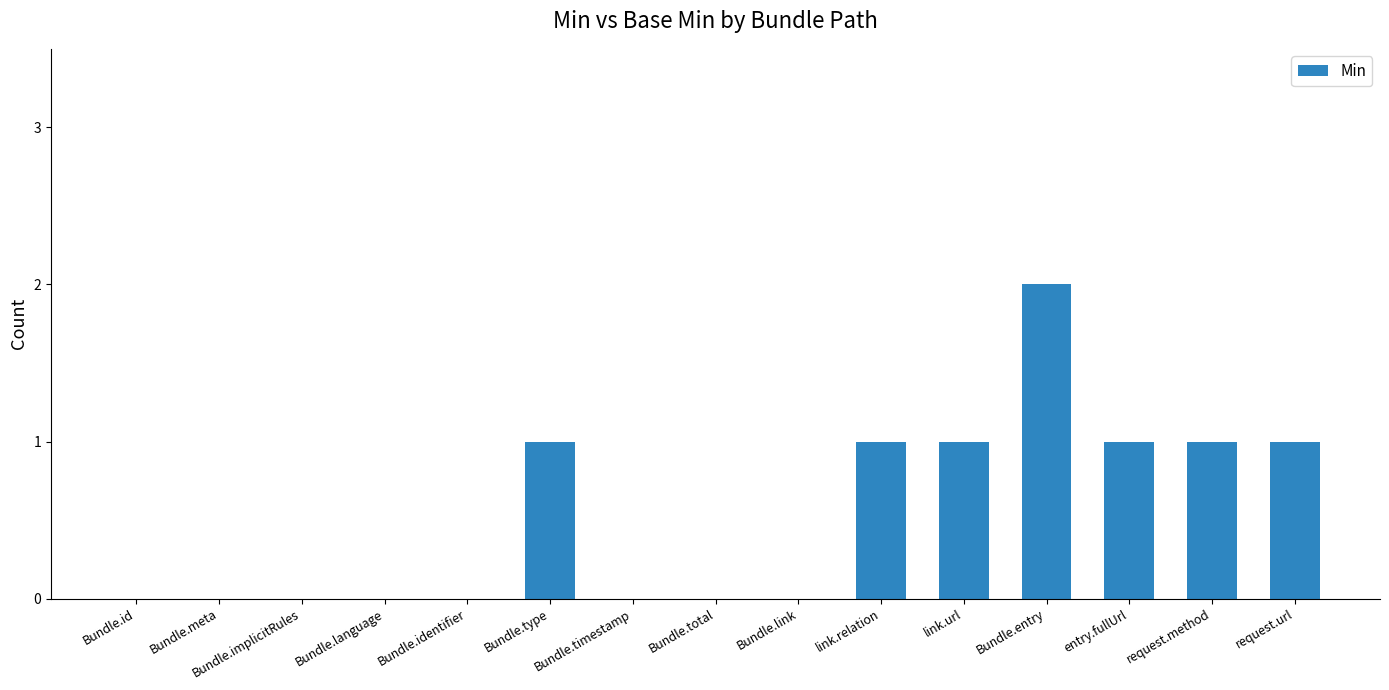

Which category has the highest value across all series?

Bundle.entry